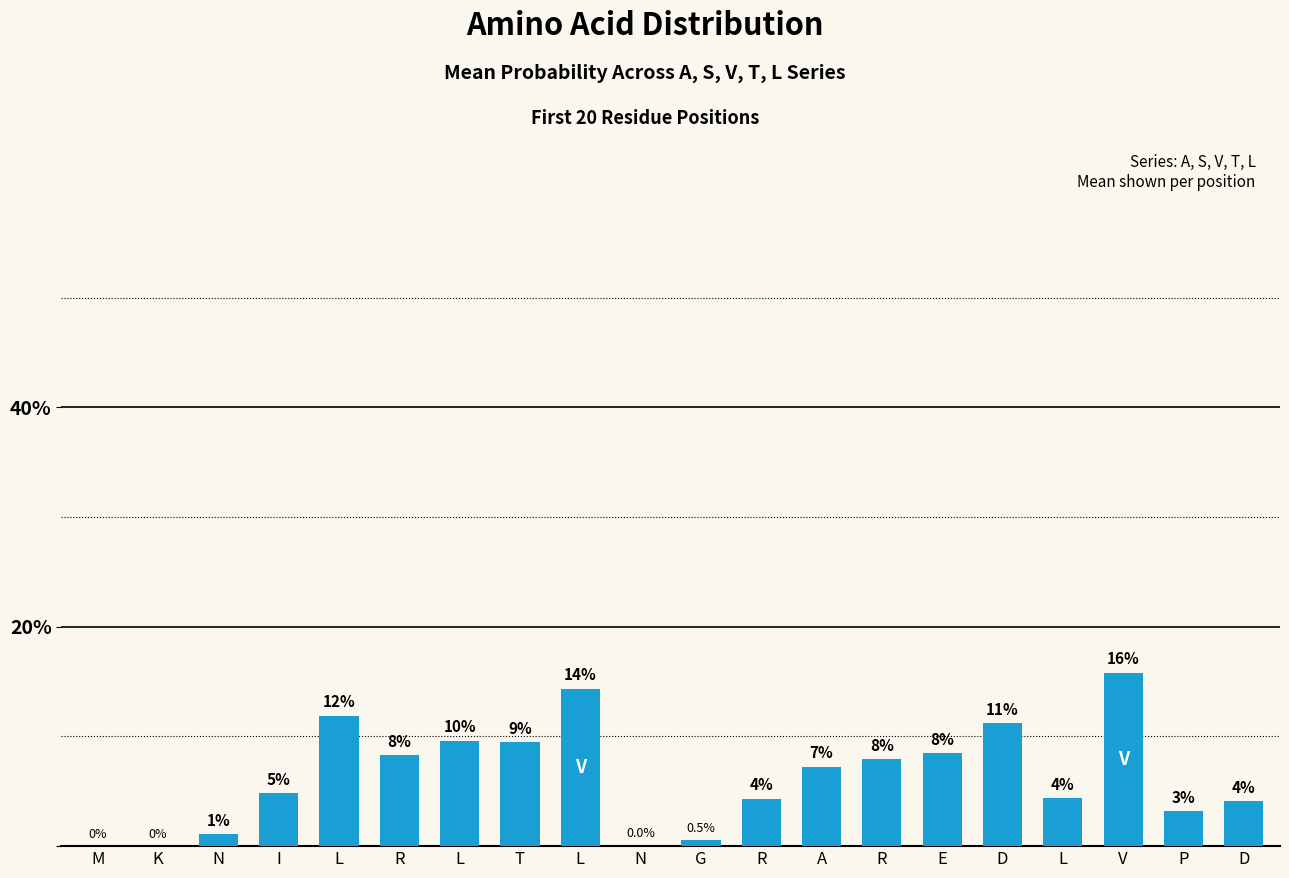

What is the sum of all values?

1.3